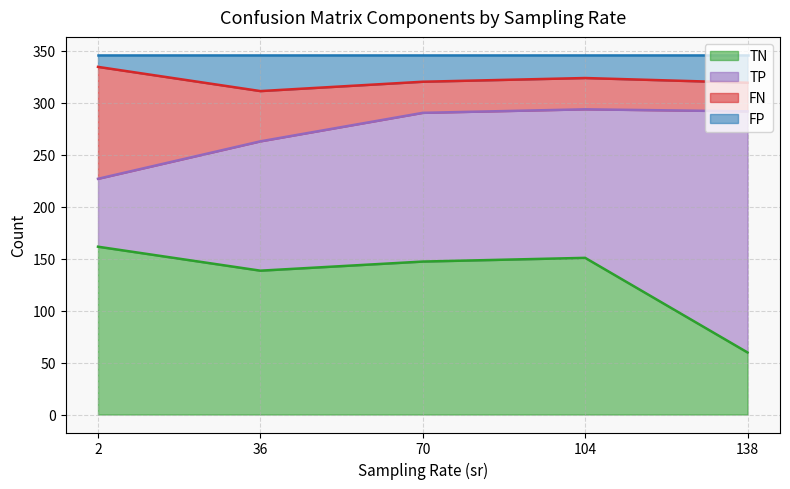

The value of TN at 36 is 138.4. True or false?

True